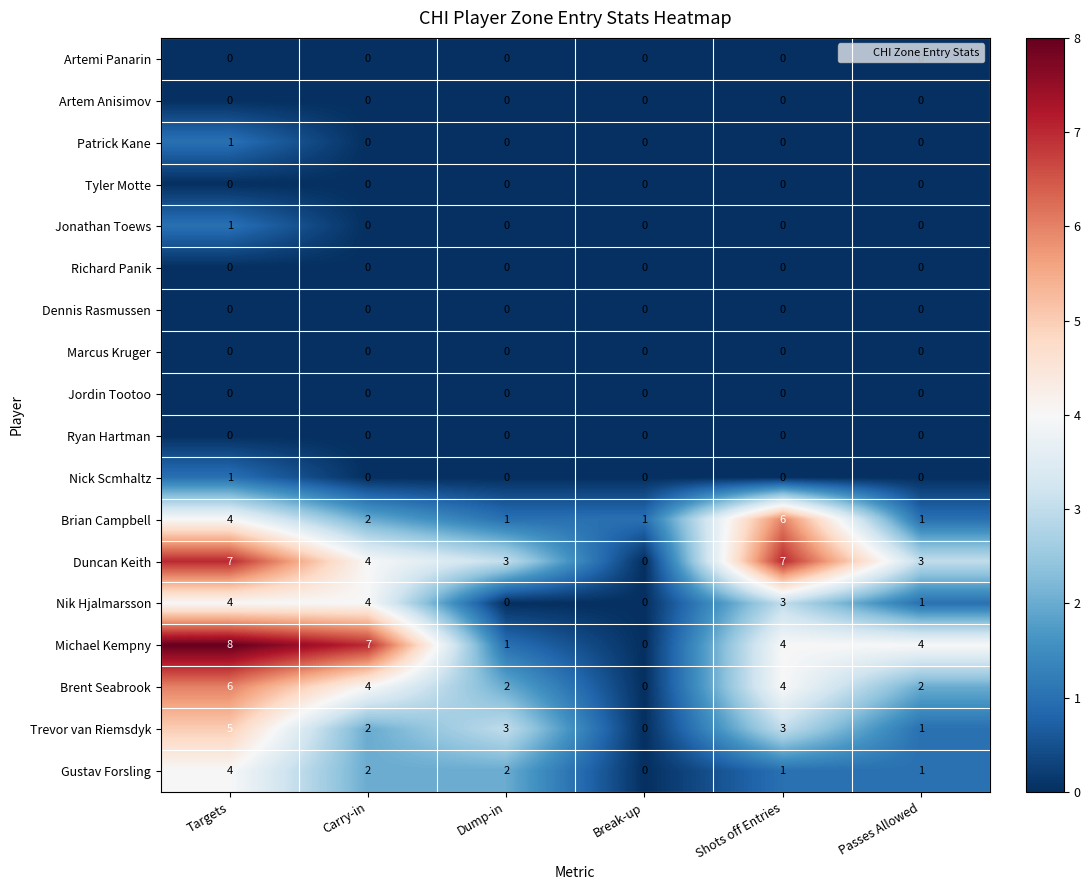

How many Brent Seabrook values are between 2 and 4?

4